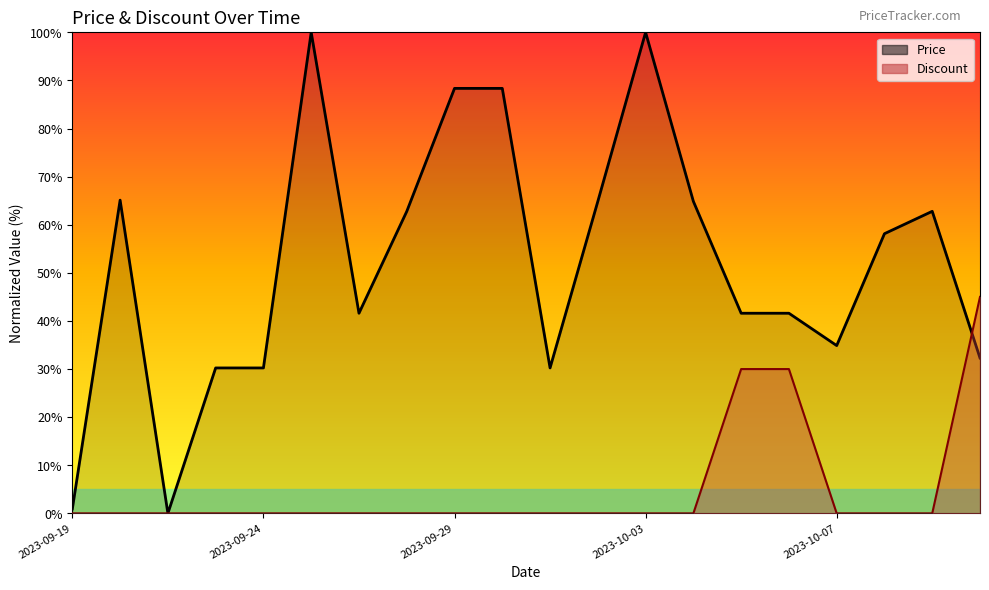

Reading left to right, what are all the values shown in this chart?

Price: 2023-09-19=0.9	2023-09-21=65.1	2023-09-22=0.0	2023-09-23=30.2	2023-09-24=30.2	2023-09-25=100.0	2023-09-27=41.6	2023-09-28=62.8	2023-09-29=88.3	2023-09-30=88.3	2023-10-01=30.2	2023-10-02=64.9	2023-10-03=100.0	2023-10-04=64.9	2023-10-05=41.6	2023-10-06=41.6	2023-10-07=34.9	2023-10-08=58.1	2023-10-09=62.8	2023-10-10=32.3
Discount: 2023-09-19=0.0	2023-09-21=0.0	2023-09-22=0.0	2023-09-23=0.0	2023-09-24=0.0	2023-09-25=0.0	2023-09-27=0.0	2023-09-28=0.0	2023-09-29=0.0	2023-09-30=0.0	2023-10-01=0.0	2023-10-02=0.0	2023-10-03=0.0	2023-10-04=0.0	2023-10-05=30.0	2023-10-06=30.0	2023-10-07=0.0	2023-10-08=0.0	2023-10-09=0.0	2023-10-10=45.0